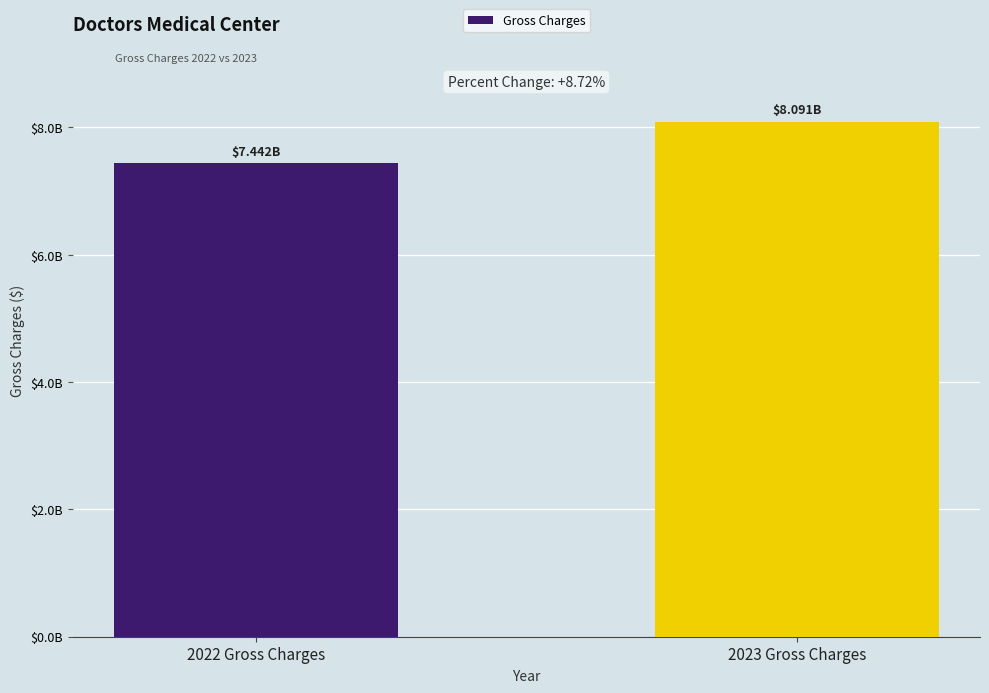

What is the difference between the values at 2023 Gross Charges and 2022 Gross Charges?

648821083.8